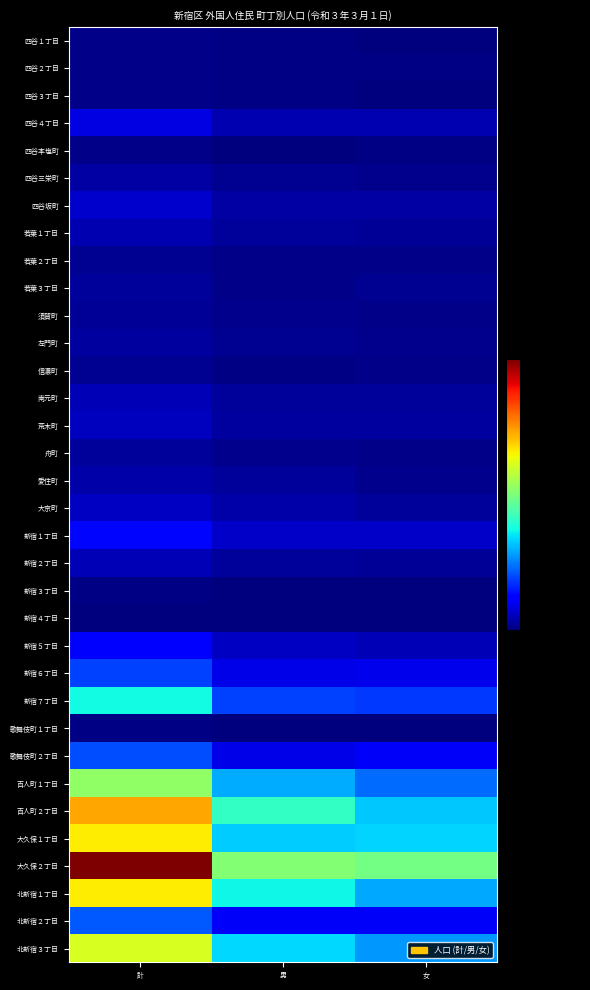

Reading left to right, transcribe all the data shown in this chart.

四谷１丁目: 計=20	男=12	女=8
四谷２丁目: 計=20	男=10	女=10
四谷３丁目: 計=22	男=14	女=8
四谷４丁目: 計=225	男=112	女=113
四谷本塩町: 計=21	男=9	女=12
四谷三栄町: 計=79	男=43	女=36
四谷坂町: 計=168	男=87	女=81
若葉１丁目: 計=114	男=64	女=50
若葉２丁目: 計=46	男=23	女=23
若葉３丁目: 計=68	男=27	女=41
須賀町: 計=52	男=32	女=20
左門町: 計=73	男=42	女=31
信濃町: 計=40	男=14	女=26
南元町: 計=127	男=66	女=61
荒木町: 計=144	男=74	女=70
舟町: 計=65	男=37	女=28
愛住町: 計=98	男=65	女=33
大京町: 計=157	男=96	女=61
新宿１丁目: 計=327	男=165	女=162
新宿２丁目: 計=125	男=68	女=57
新宿３丁目: 計=13	男=6	女=7
新宿４丁目: 計=8	男=4	女=4
新宿５丁目: 計=276	男=149	女=127
新宿６丁目: 計=482	男=236	女=246
新宿７丁目: 計=939	男=482	女=457
歌舞伎町１丁目: 計=11	男=8	女=3
歌舞伎町２丁目: 計=505	男=231	女=274
百人町１丁目: 計=1328	男=742	女=586
百人町２丁目: 計=1844	男=1035	女=809
大久保１丁目: 計=1663	男=824	女=839
大久保２丁目: 計=2521	男=1287	女=1234
北新宿１丁目: 計=1655	男=926	女=729
北新宿２丁目: 計=536	男=266	女=270
北新宿３丁目: 計=1543	男=850	女=693